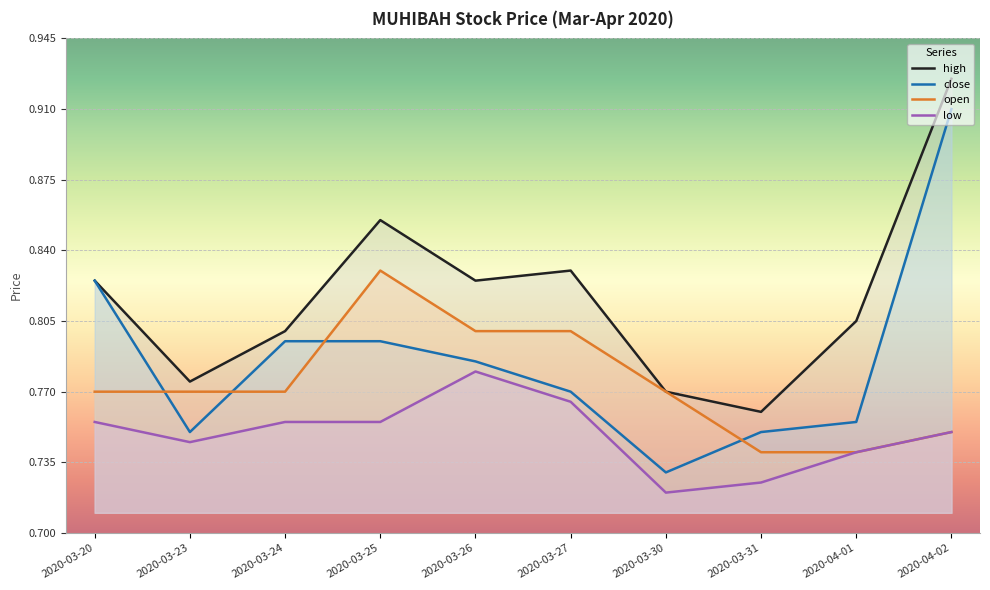

Which series has the largest total across all categories?

high